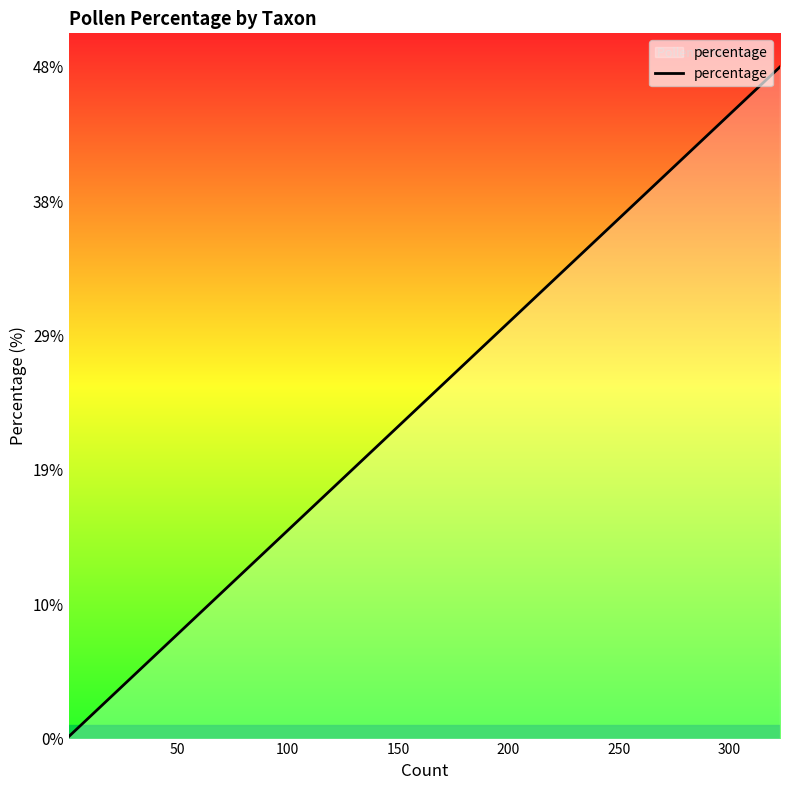

True or false: the data has more than 2 interior local peaks.

False